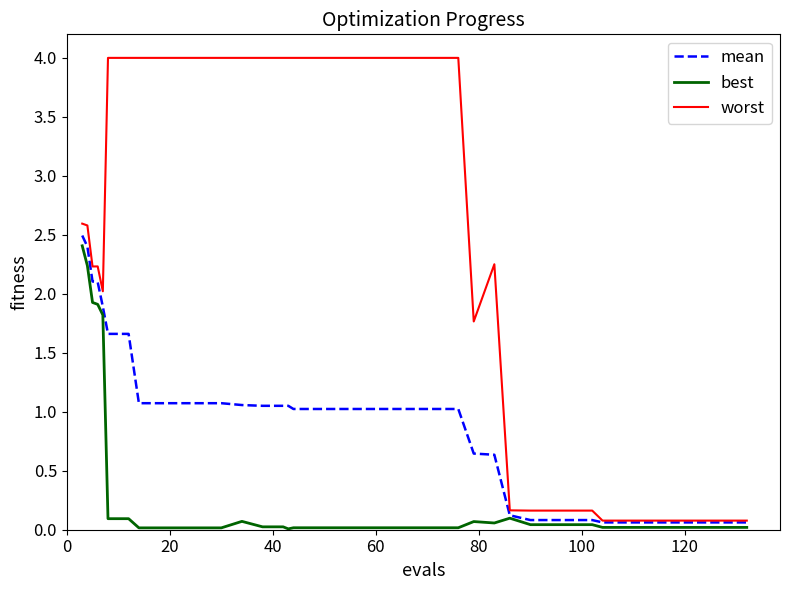

How many lines are shown in the chart?

3